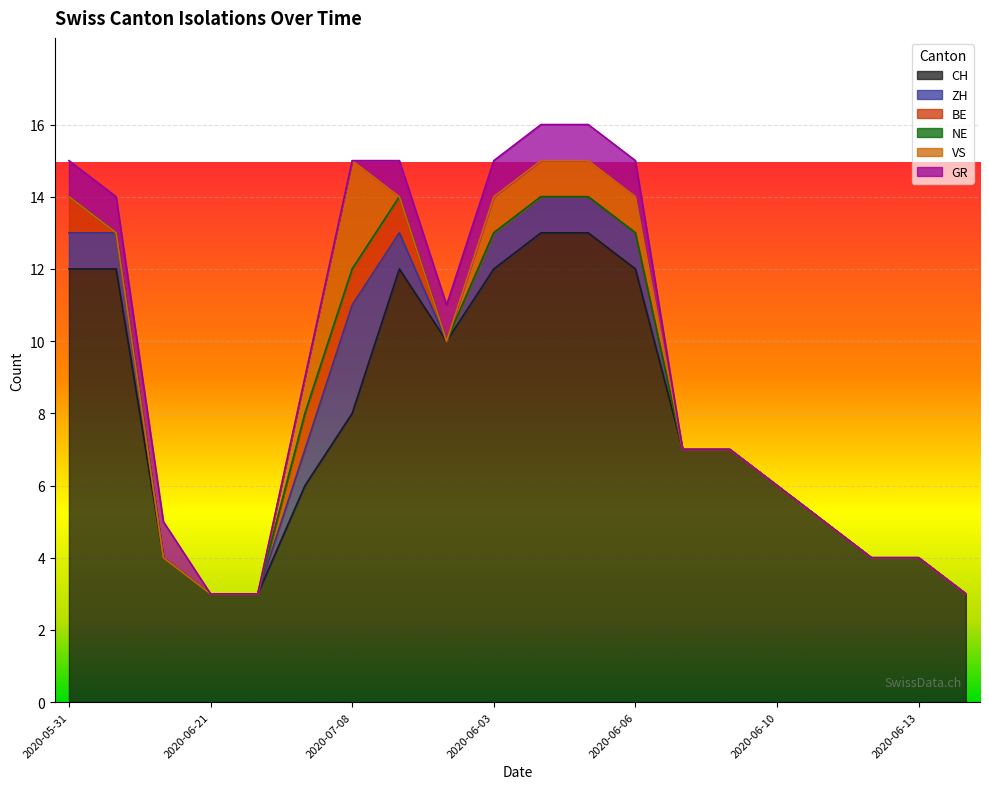

What is the total value across all series at 2020-06-03?

15